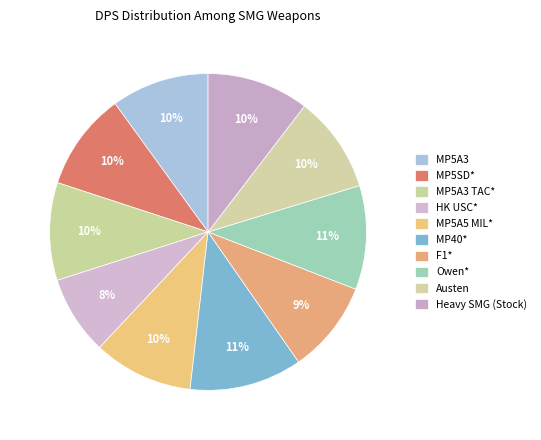

To the nearest percent, what portion does Heavy SMG (Stock) represent?

10%